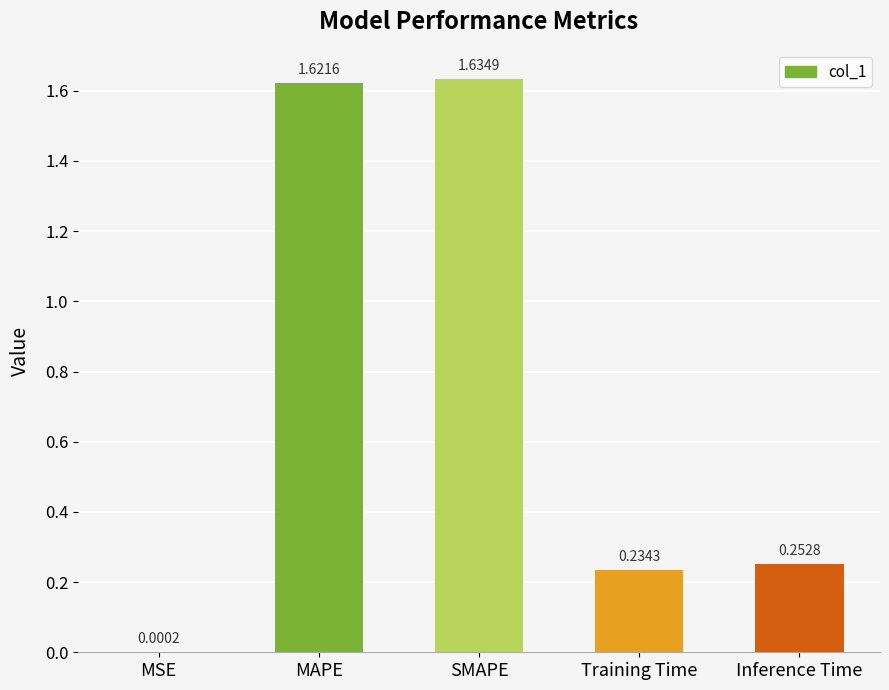

Where is the data nearest to the value 0?

MSE